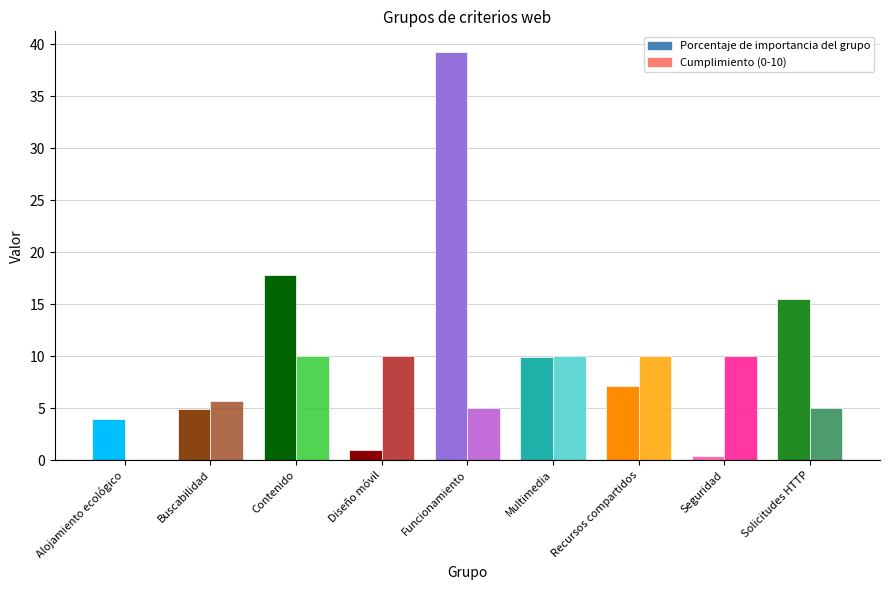

How many values in the Porcentaje de importancia del grupo series are below 7?

4